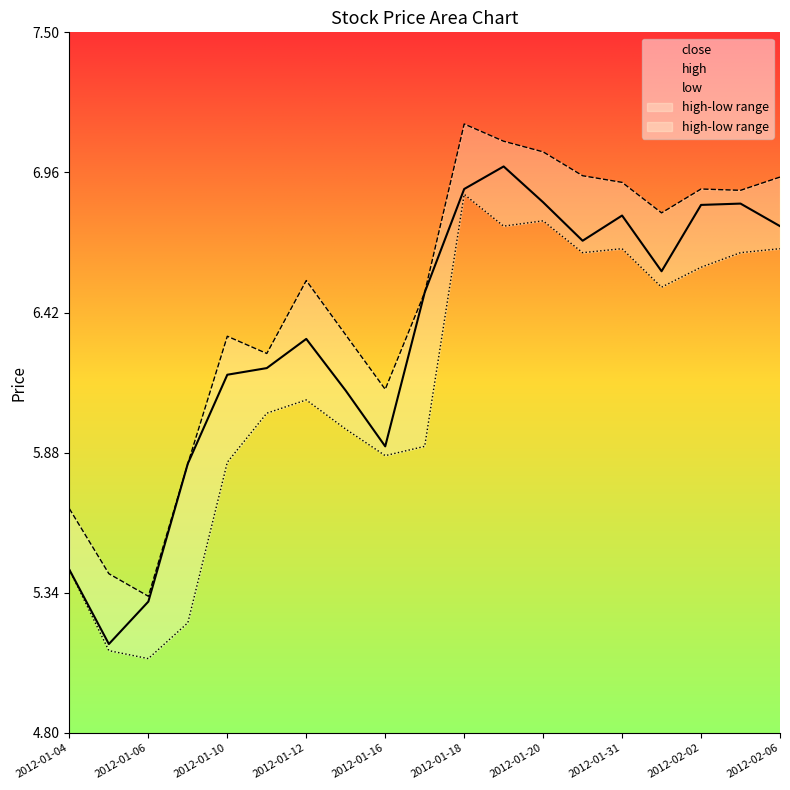

Rank the series by their average value, from highest to lowest.

high, close, low